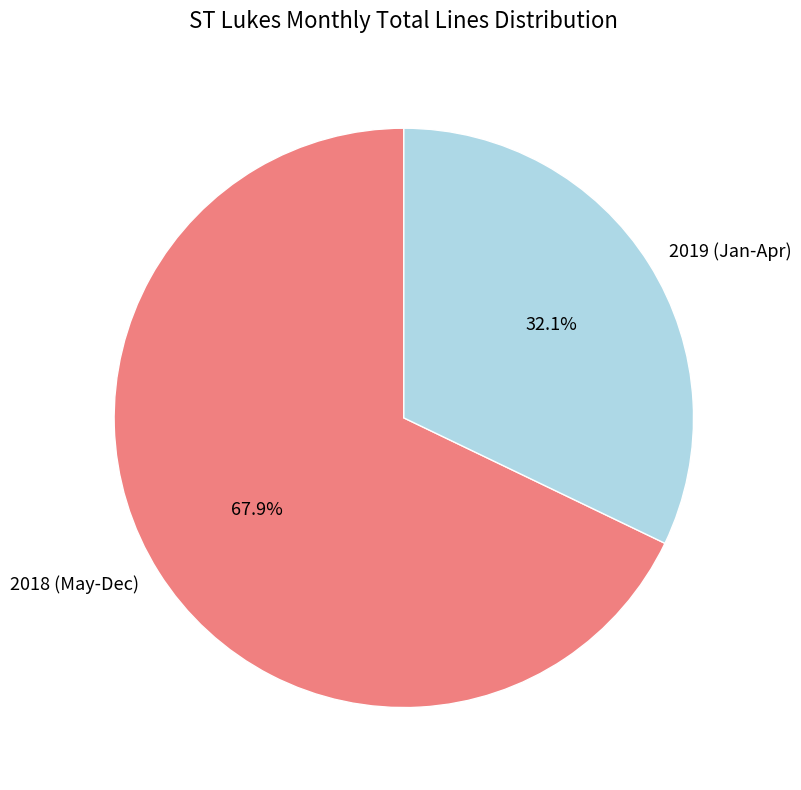

Approximately how many times larger is the value at 2019 (Jan-Apr) compared to 2018 (May-Dec)?

0.5